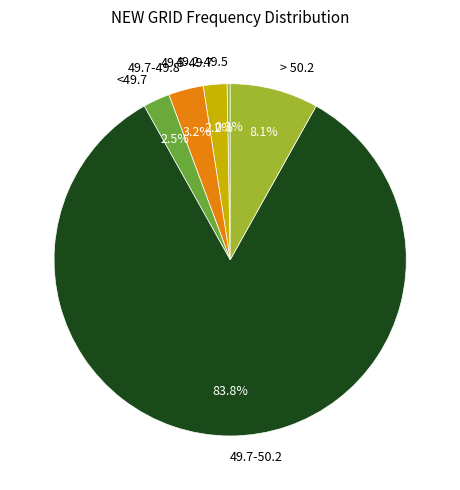

How many slices are in this pie chart?

6